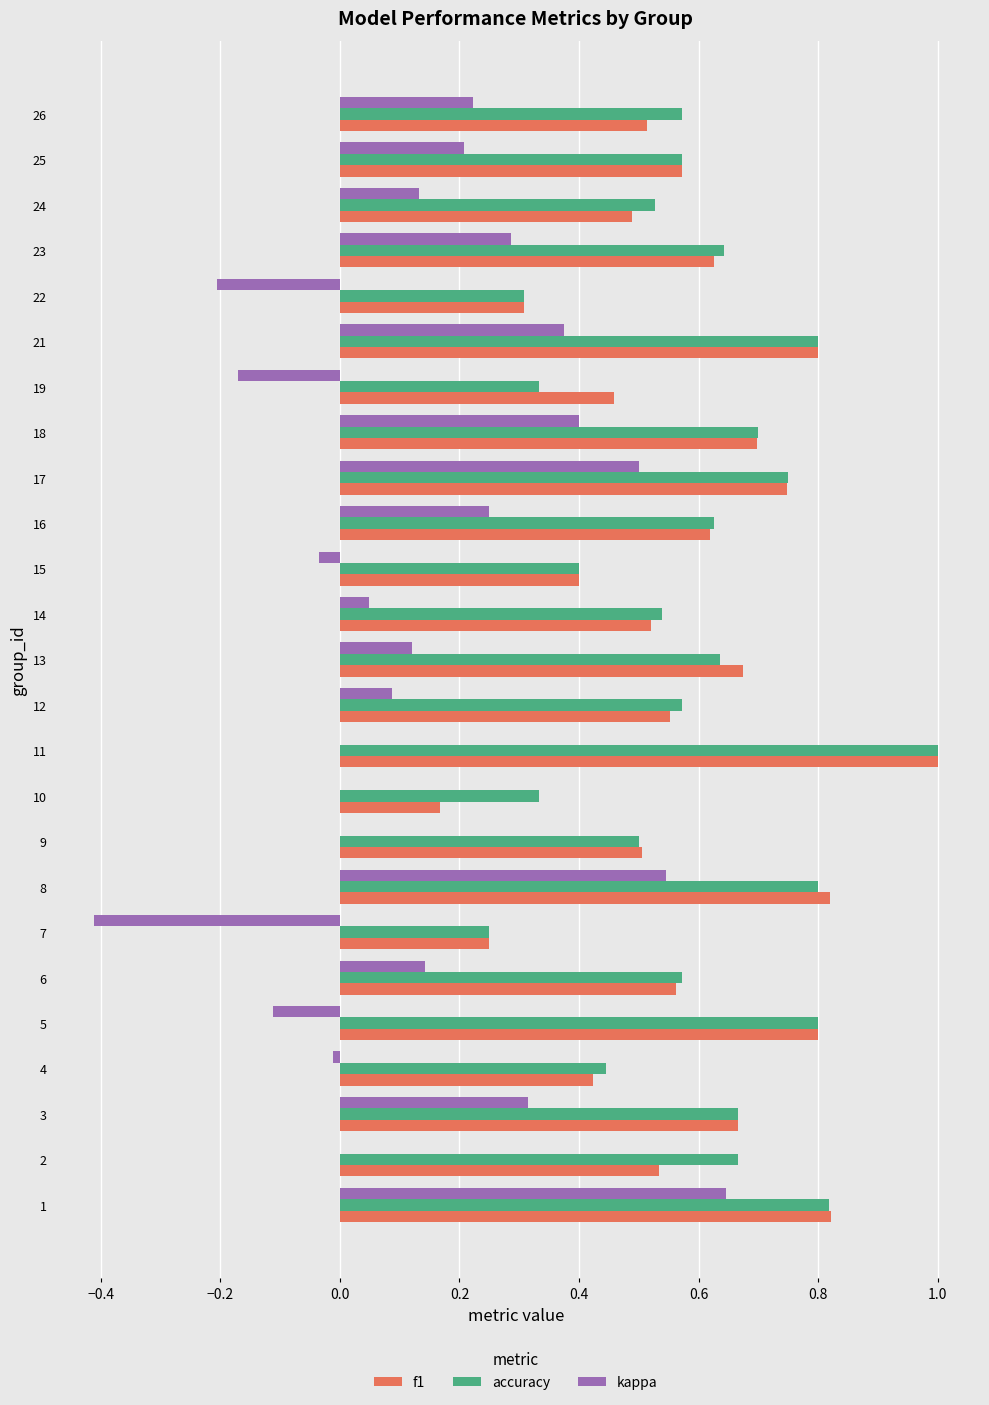

Which category has the highest value across all series?

11